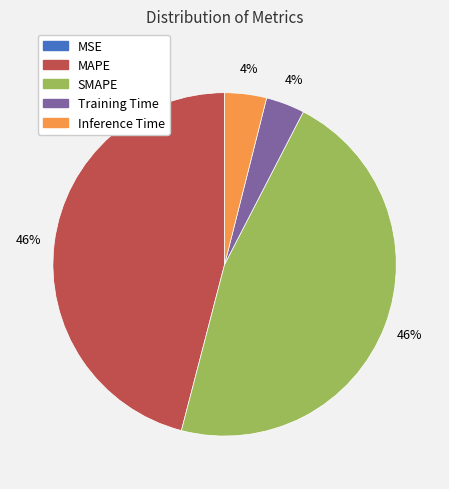

To the nearest percent, what is the combined percentage of SMAPE and Inference Time?

50%